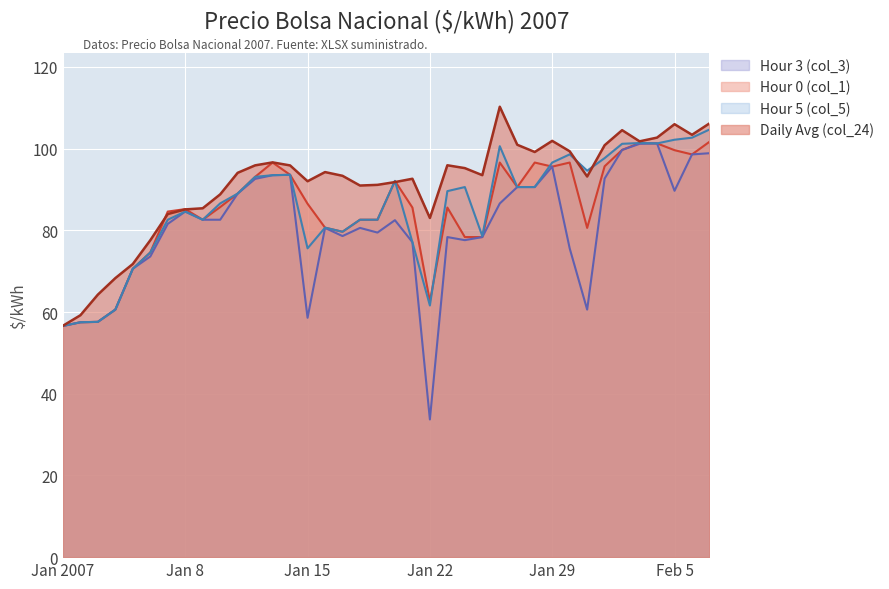

Rank the series at 2007-02-06 from highest to lowest value.

Daily Avg (col_24), Hour 5 (col_5), Hour 0 (col_1), Hour 3 (col_3)